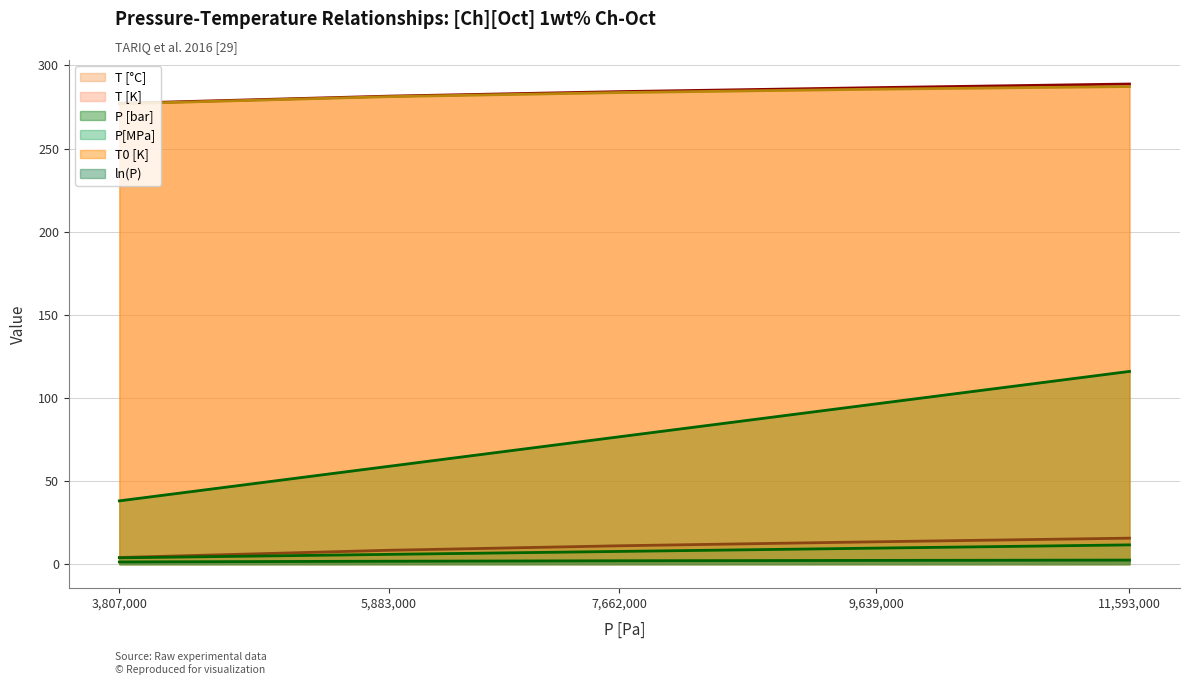

How many lines are shown in the chart?

6